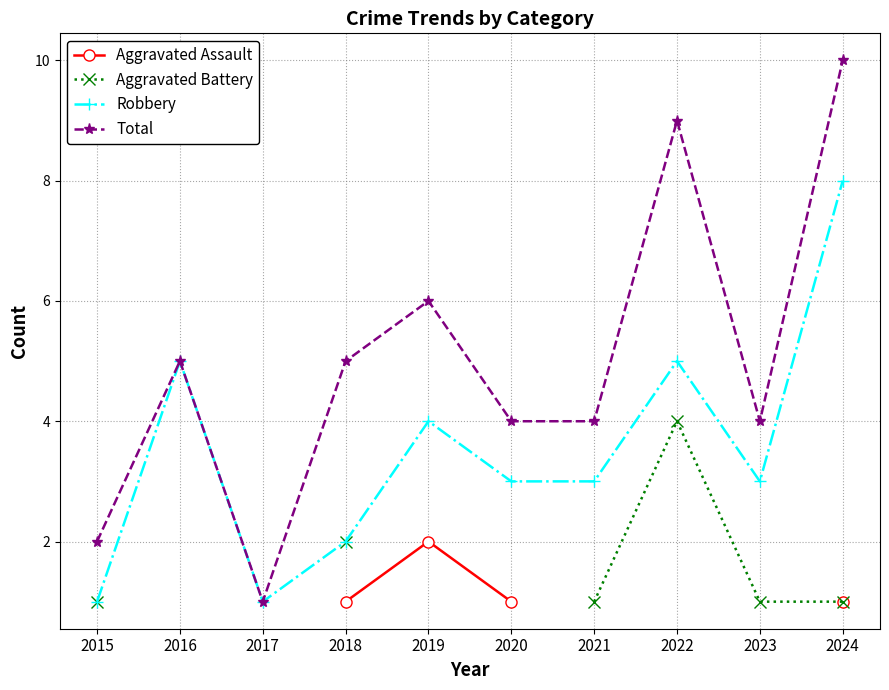

What is the difference between the maximum and minimum values in the Aggravated Battery series?

3.0